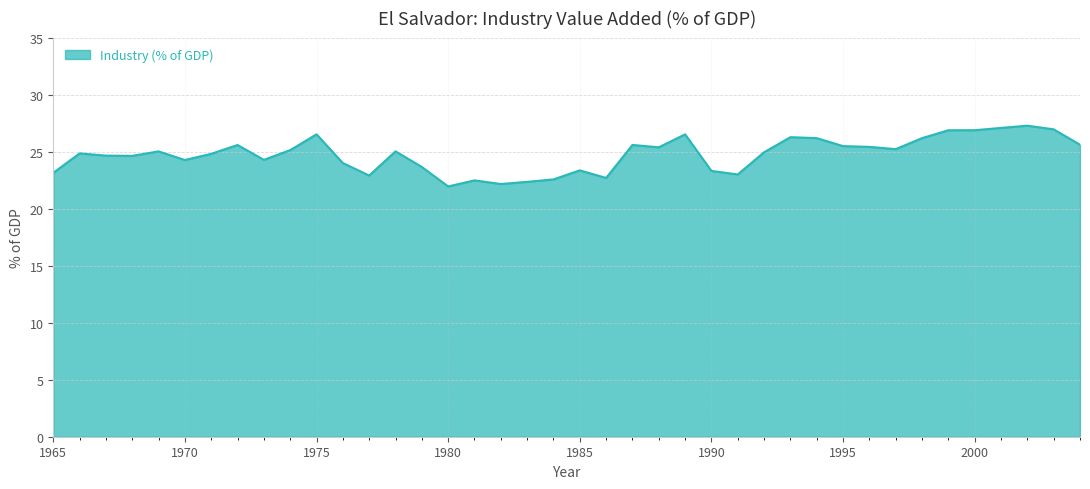

What is the difference between the maximum and minimum values?

5.3